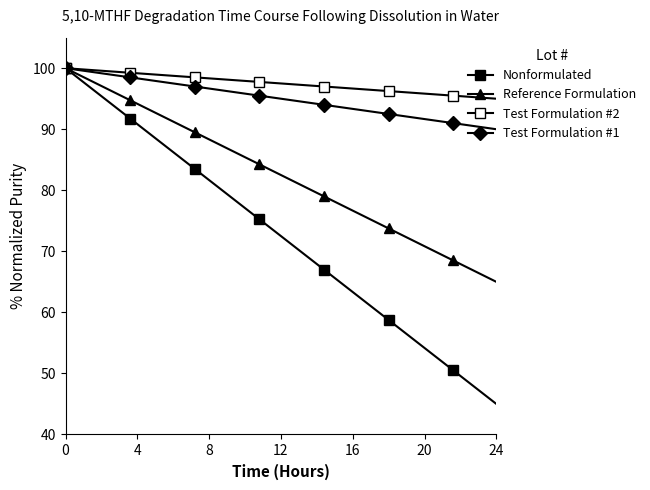

Rank the series by their maximum value, from highest to lowest.

Nonformulated, Reference Formulation, Test Formulation #2, Test Formulation #1